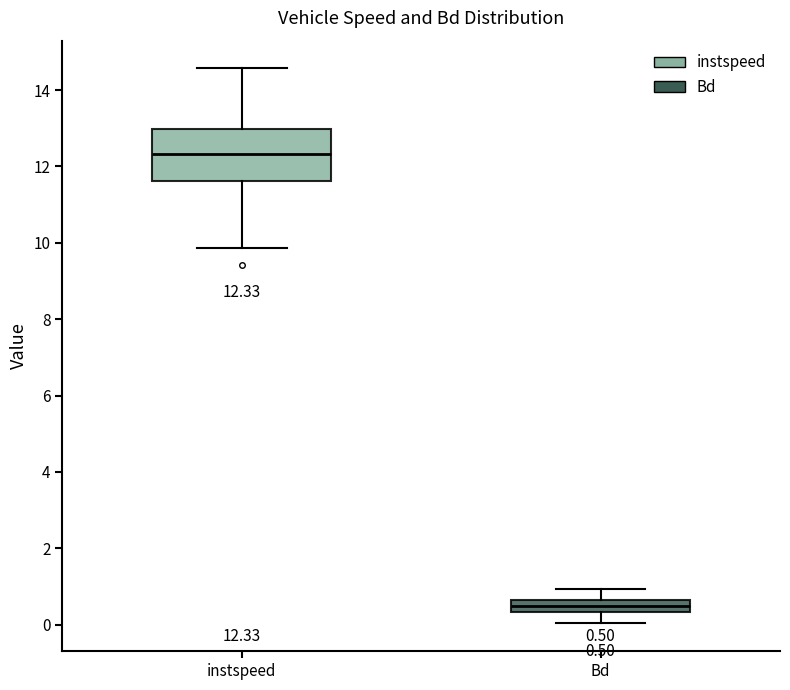

Which box's median line is the lowest?

Bd